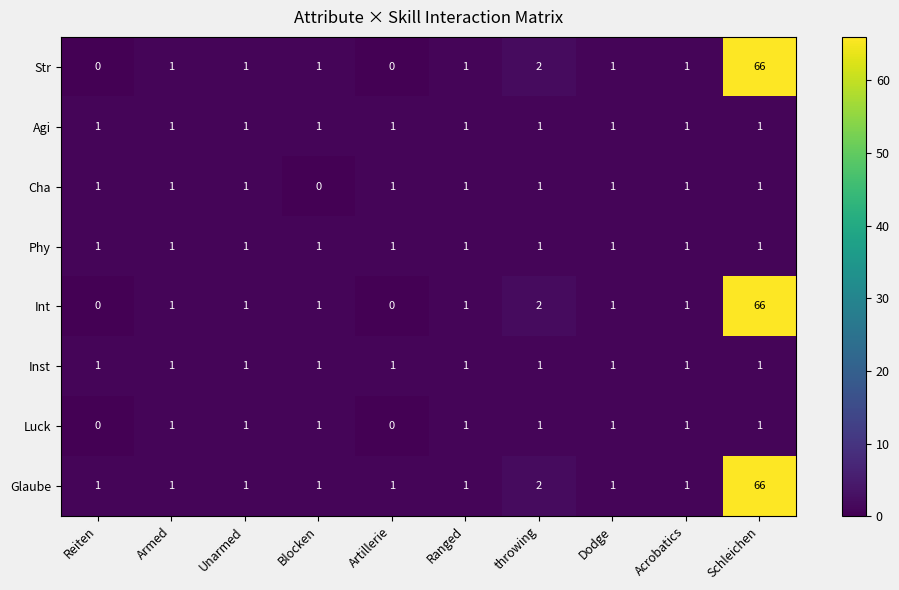

True or false: Str has a value of 0 at Acrobatics.

False